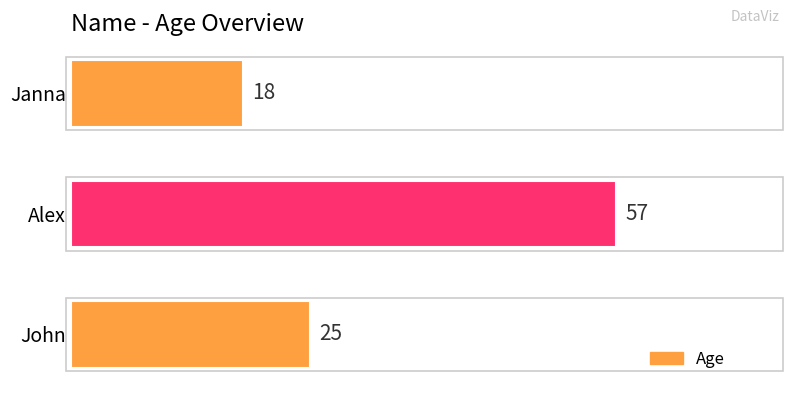

True or false: the data shows 25 at John.

True